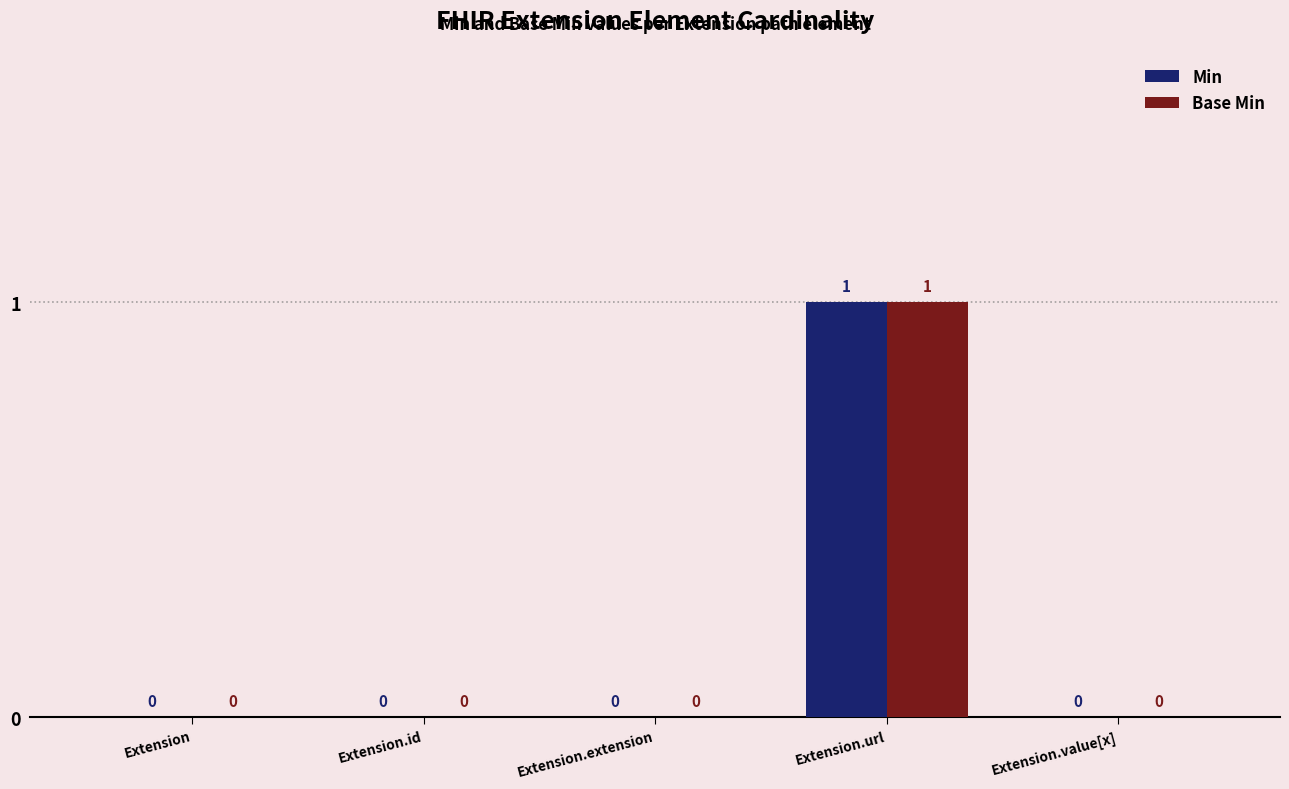

What is the difference between the Base Min values at Extension.url and Extension.value[x]?

1